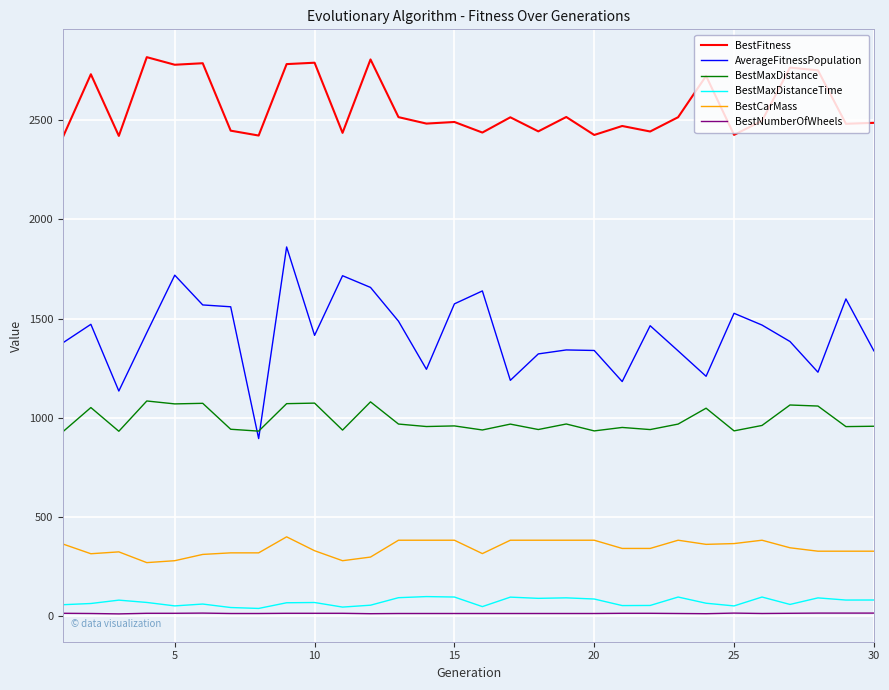

Count the BestNumberOfWheels values in the range 12 to 13.

22